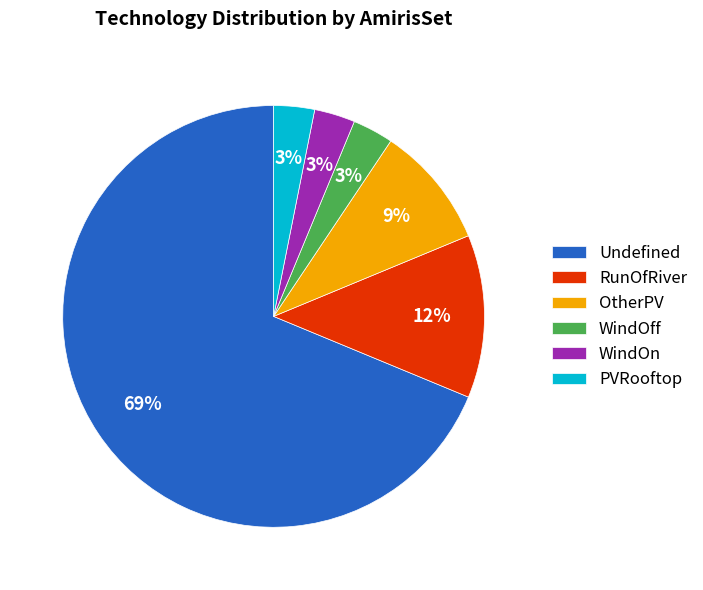

What is the ratio of the value at OtherPV to the value at Undefined?

0.1